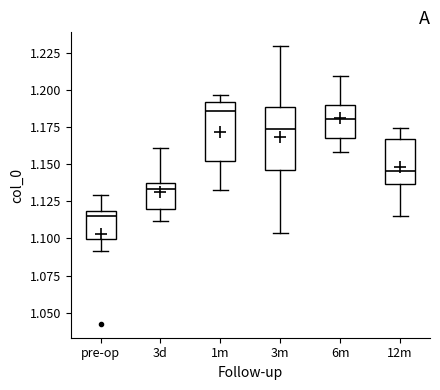

Where is the lower edge of the box for 6m on the y-axis? The values are not printed on the chart, so give them approximately, as read against the axis.

1.170